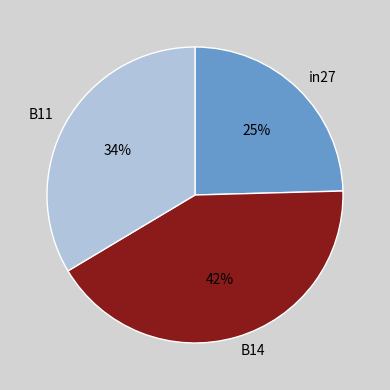

The B11 slice represents 34% of the pie. True or false?

True